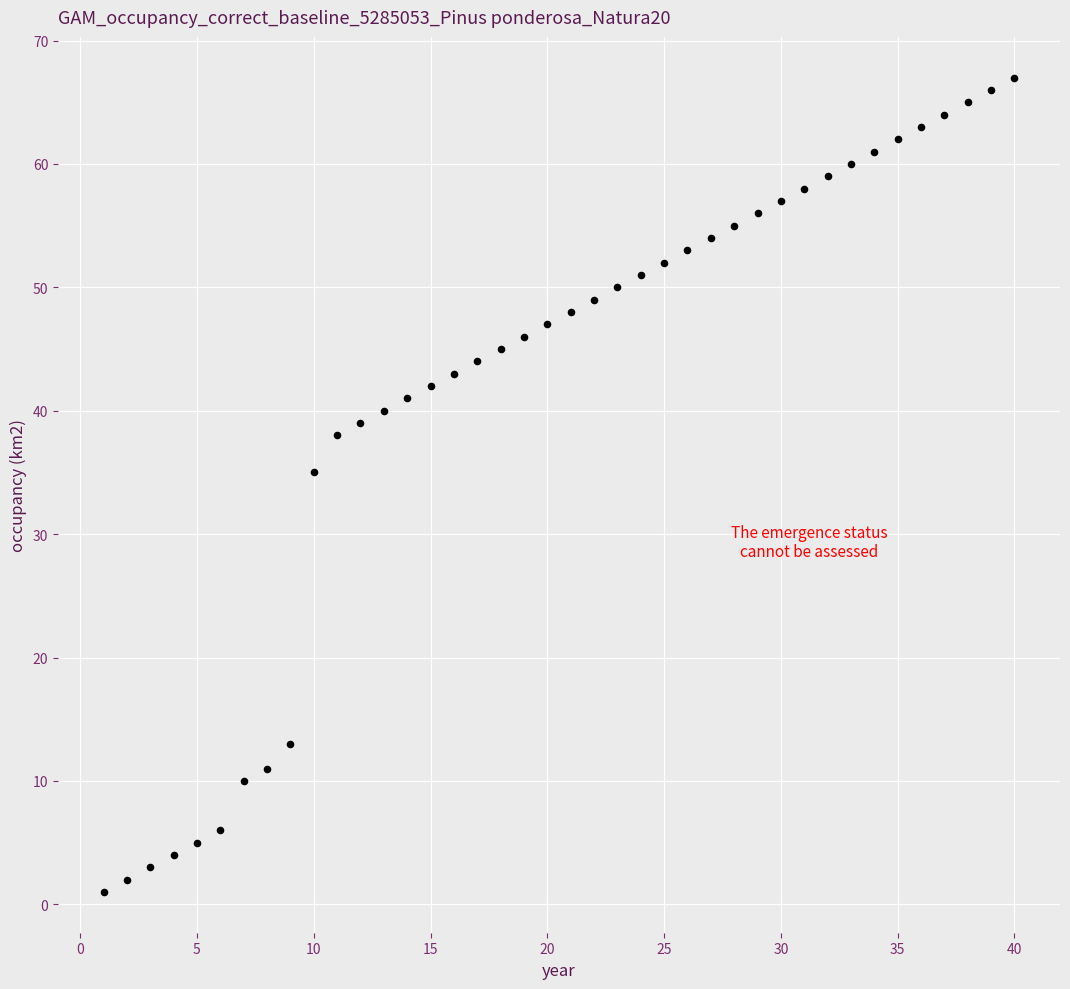

What Y value in the scatter plot is closest to 34?

35